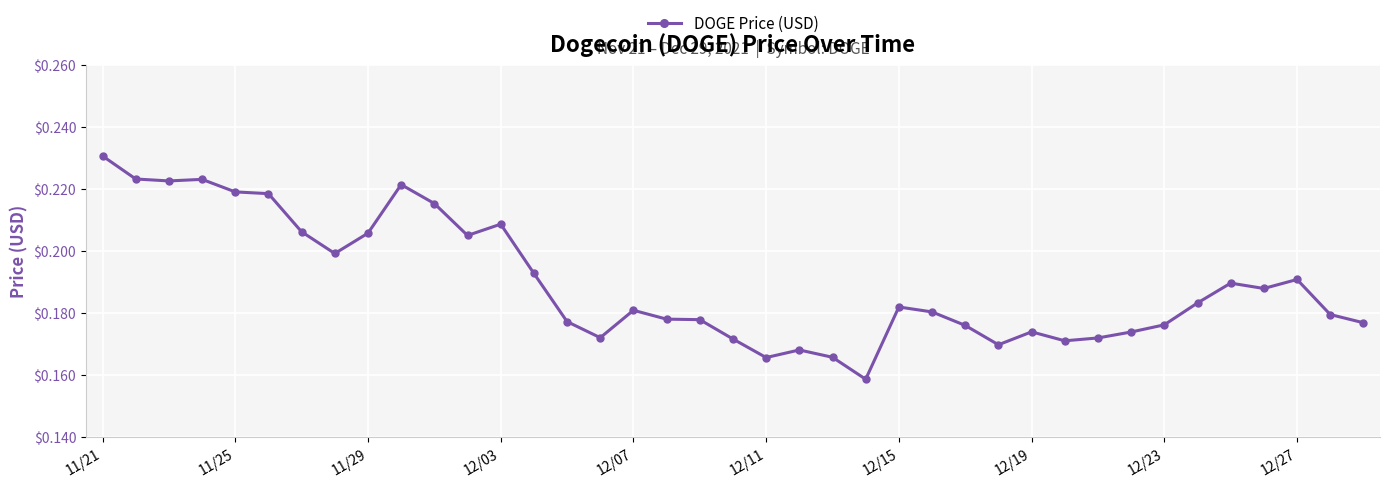

Count the values in the range 0 to 1.

39